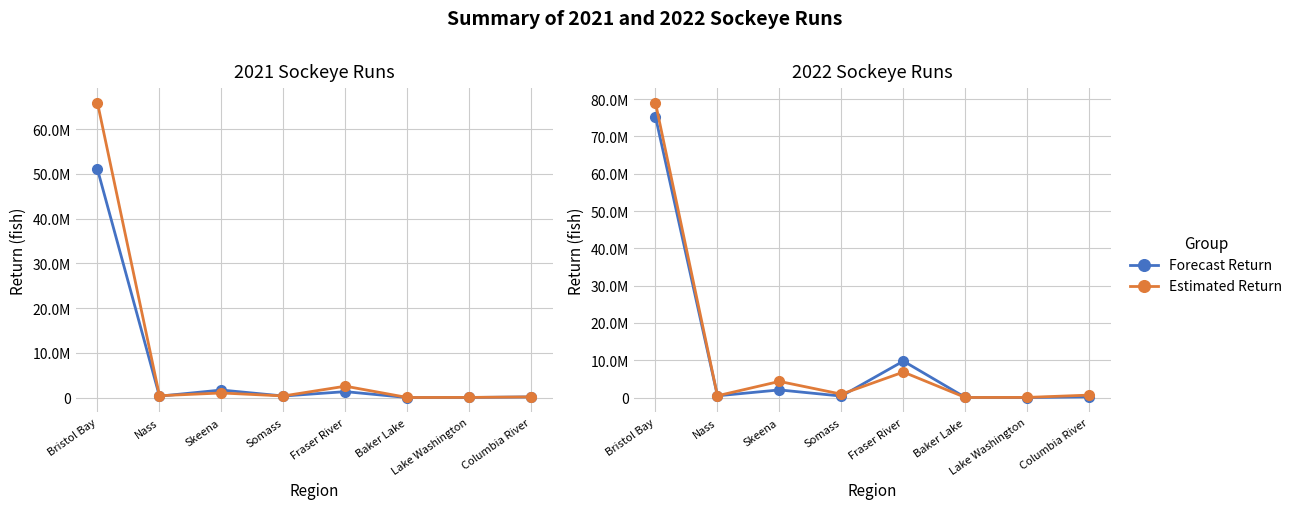

What is the approximate value of Estimated Return at Lake Washington, to the nearest 100?

43300